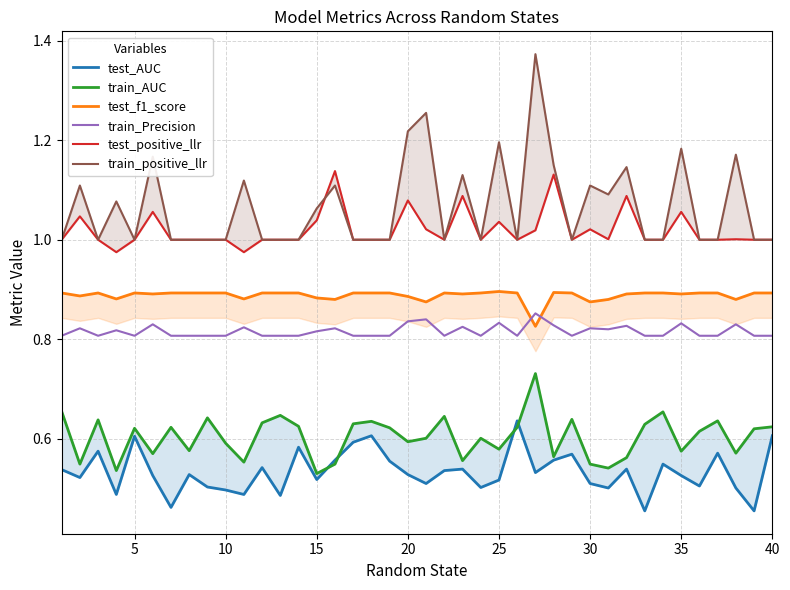

True or false: train_Precision has a value of 1.4 at 35.

False